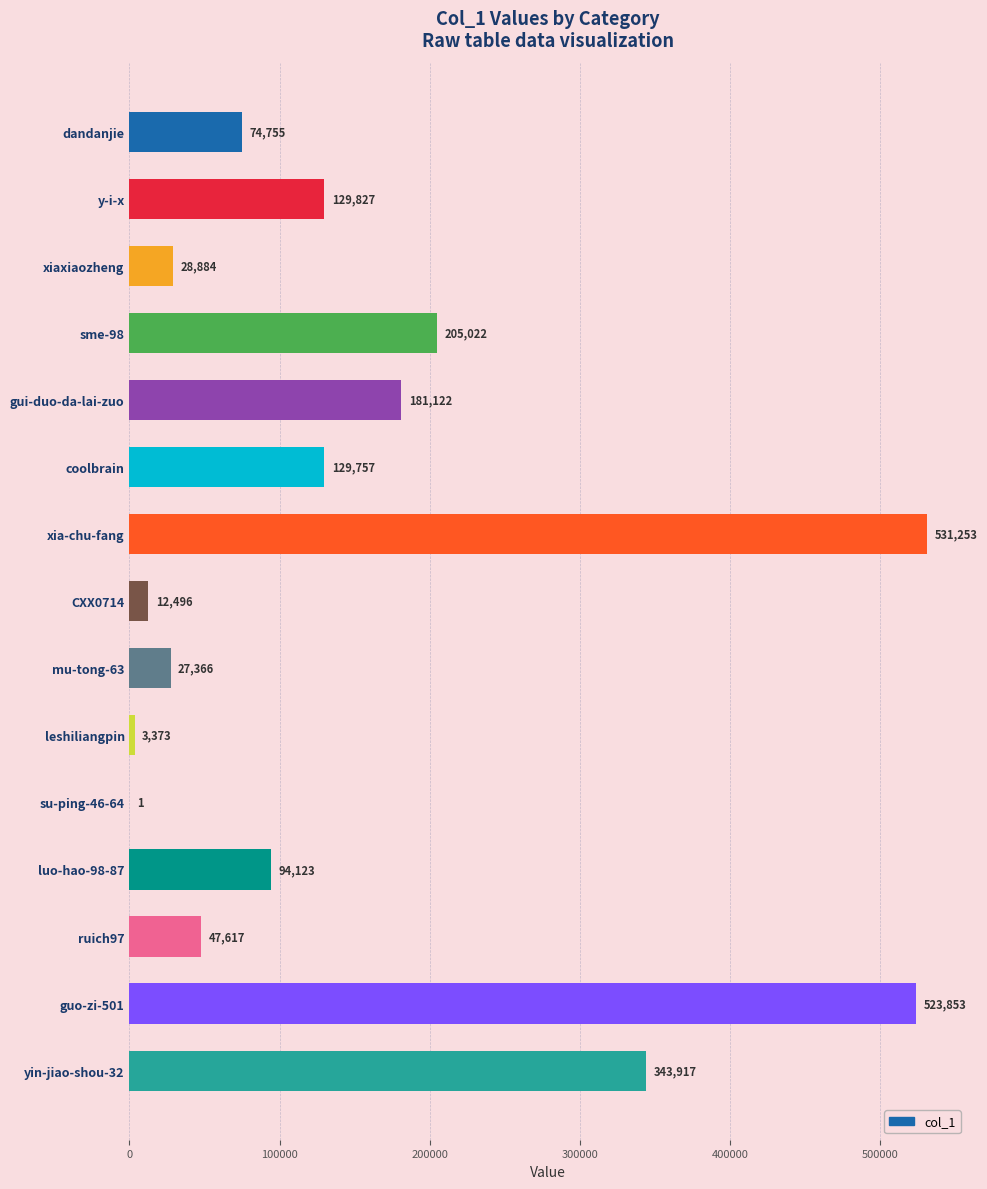

Which category has the highest value across all series?

xia-chu-fang